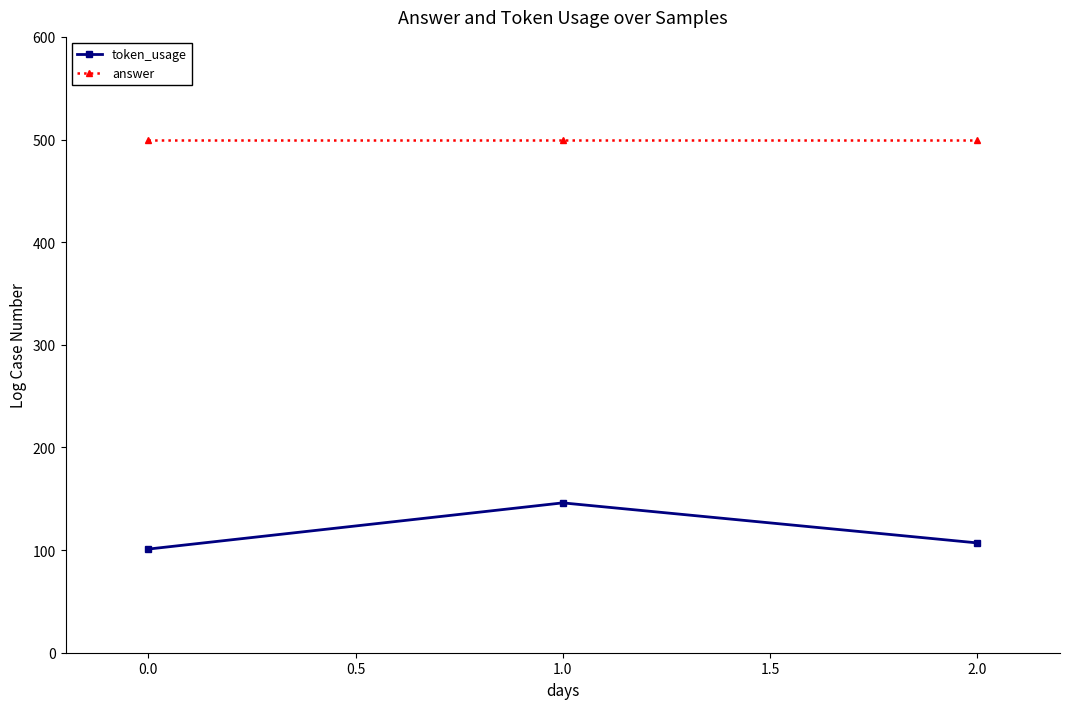

At which label is token_usage closest to 123?

2.0